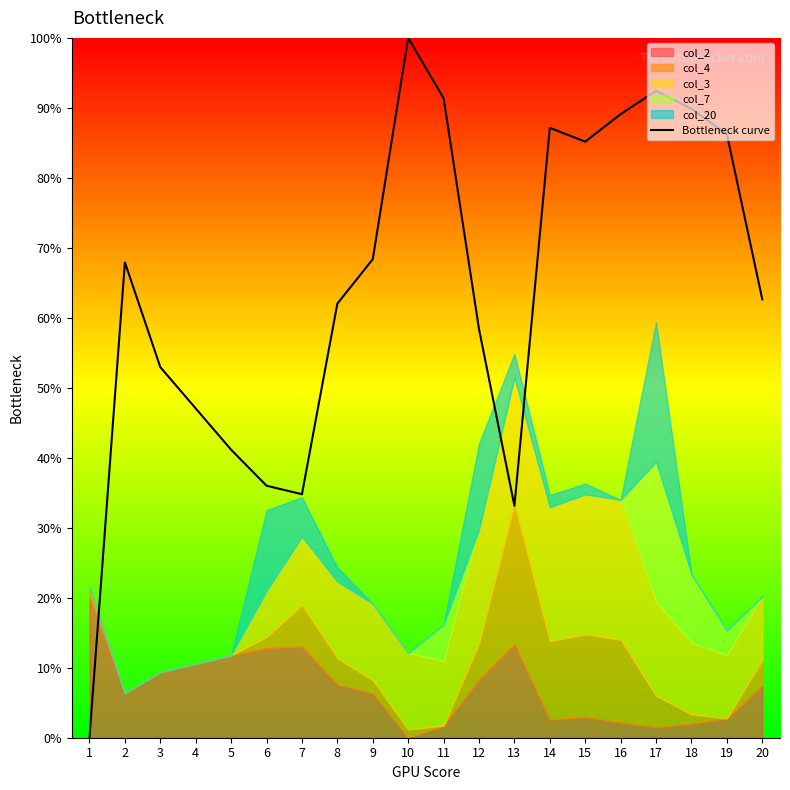

How many data points are less than 67?

10